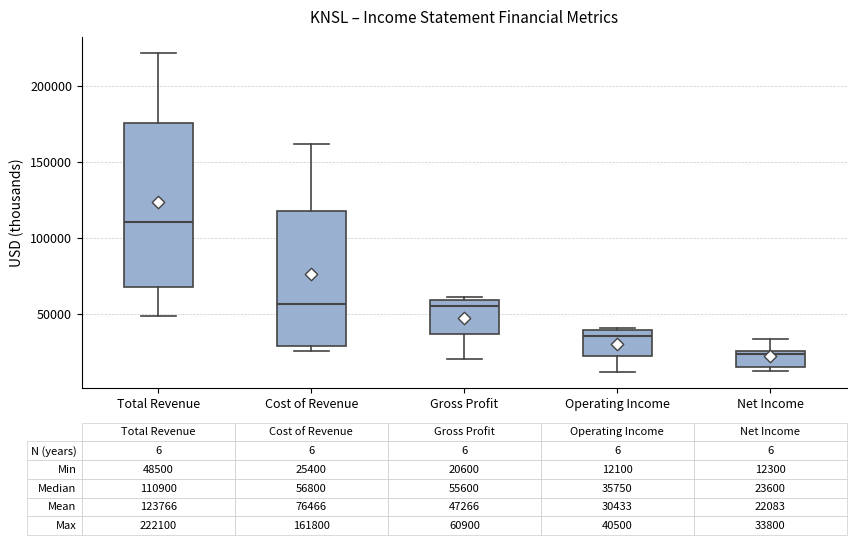

Which box's median line is the lowest?

Net Income